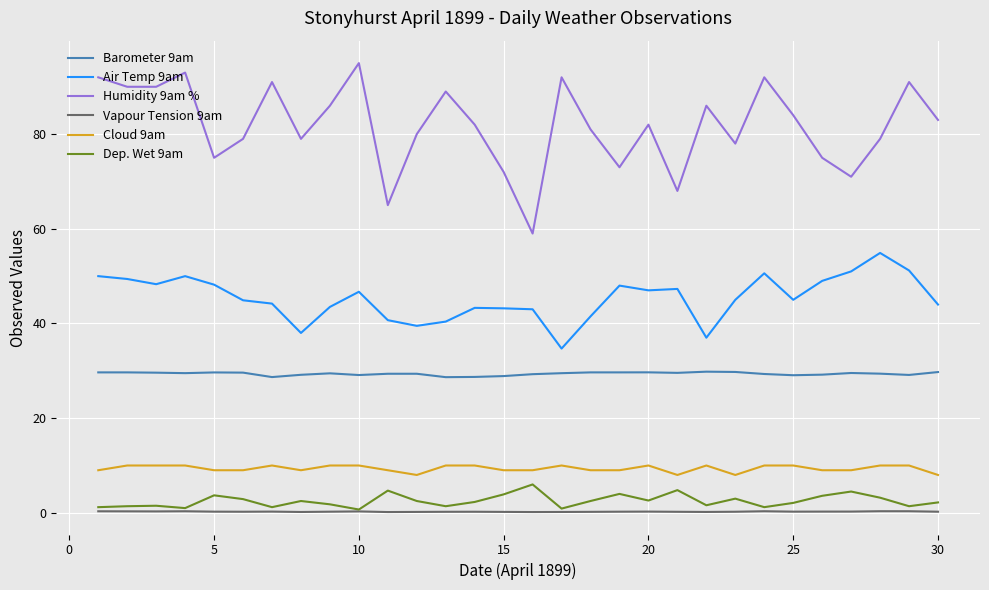

True or false: Air Temp 9am and Humidity 9am % intersect in this chart.

False